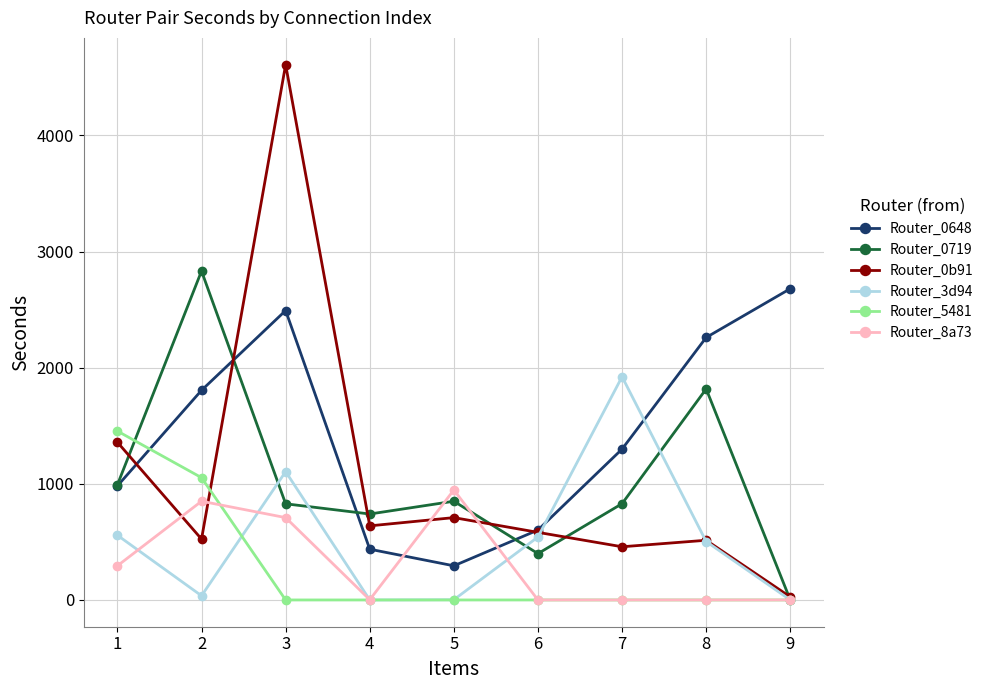

What is the difference between the maximum and second lowest values in the Router_3d94 series?

1922